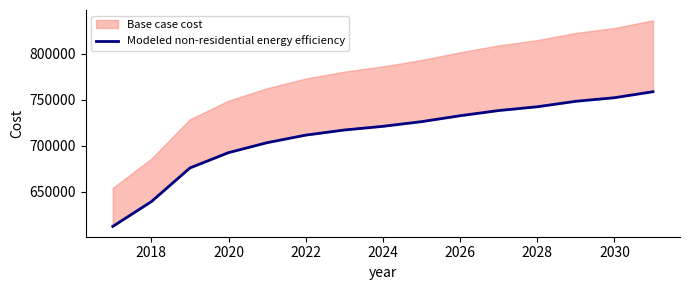

Is it true that the value at 2028 is 742265.5?

True